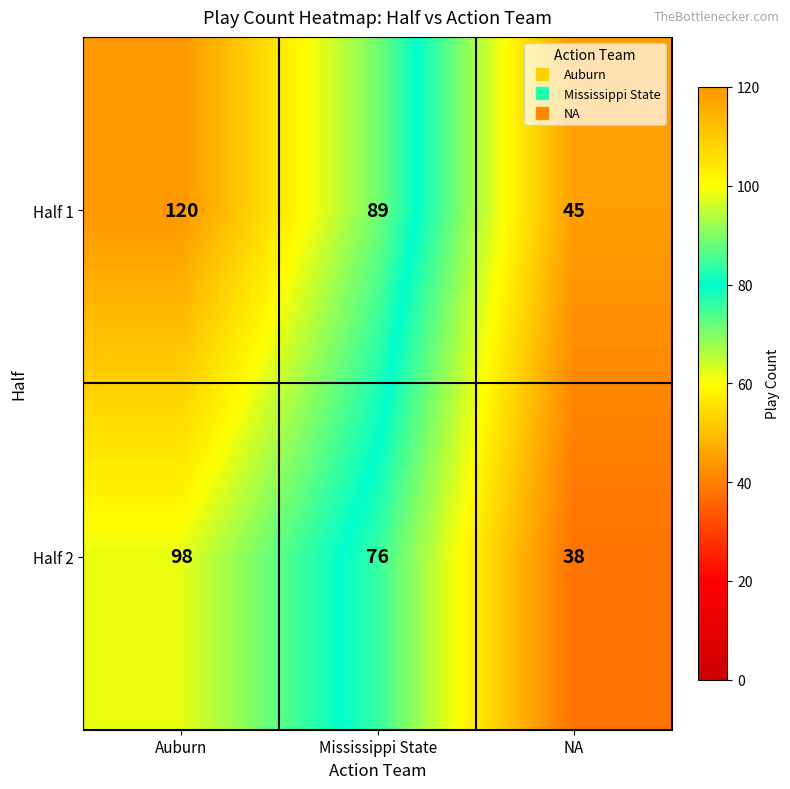

Rank the series at NA from highest to lowest value.

Half 1, Half 2